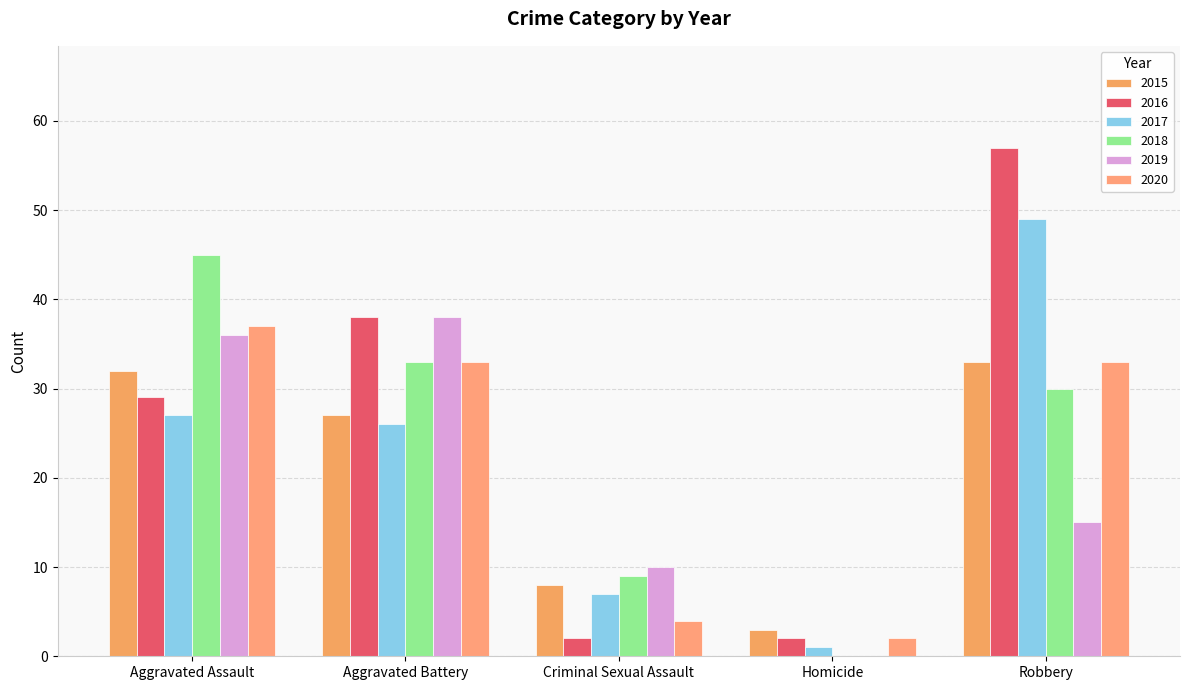

What is the difference between the highest and lowest values at Criminal Sexual Assault?

8